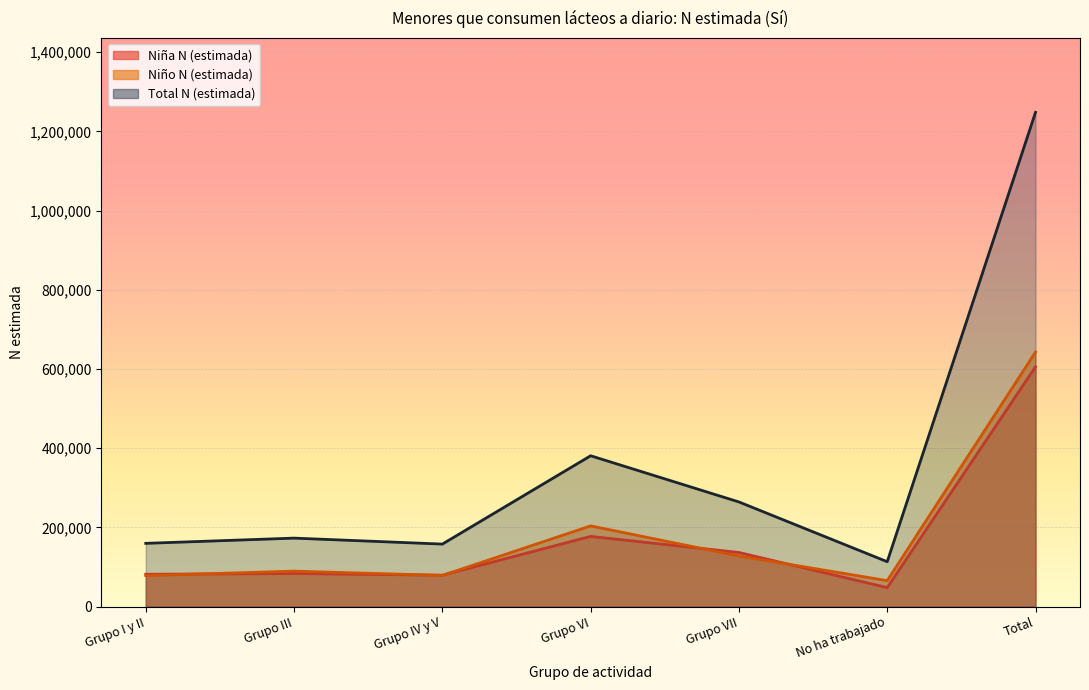

What is the lowest value of the Total N (estimada) series?

113166